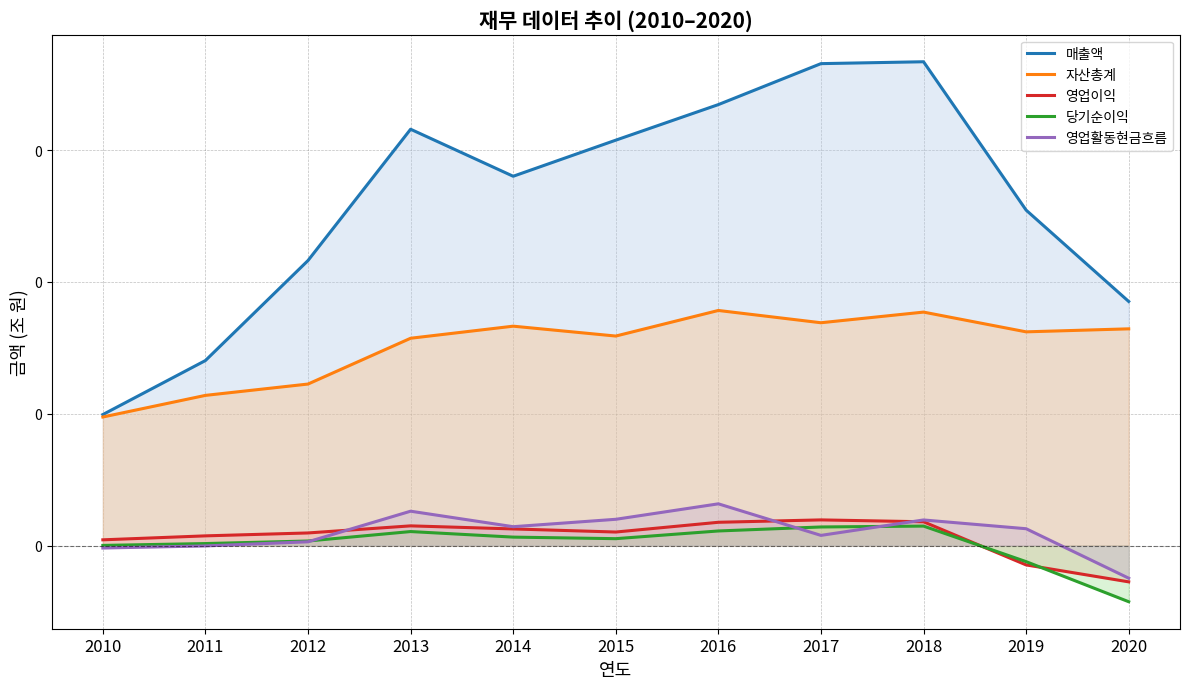

Reading right to left, extract all data points from this chart.

매출액: 0.2	0.3	0.4	0.4	0.3	0.3	0.3	0.3	0.2	0.1	0.1
자산총계: 0.2	0.2	0.2	0.2	0.2	0.2	0.2	0.2	0.1	0.1	0.1
영업이익: -0.0	-0.0	0.0	0.0	0.0	0.0	0.0	0.0	0.0	0.0	0.0
당기순이익: -0.0	-0.0	0.0	0.0	0.0	0.0	0.0	0.0	0.0	0.0	0.0
영업활동현금흐름: -0.0	0.0	0.0	0.0	0.0	0.0	0.0	0.0	0.0	-0.0	-0.0